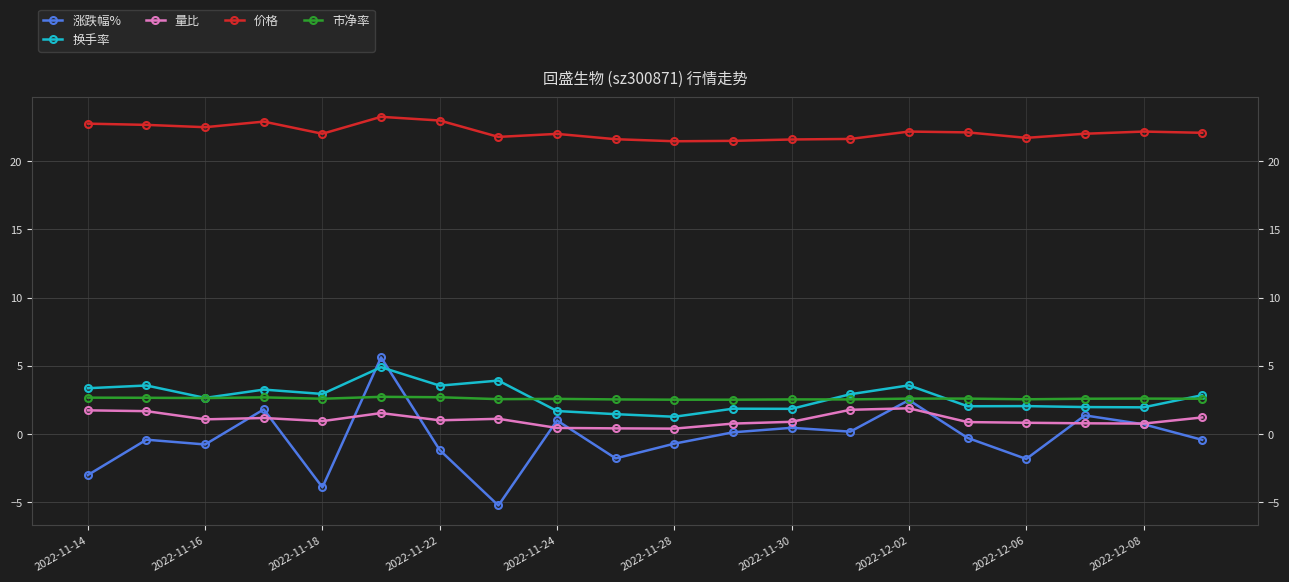

List the series in order of their peak value, highest first.

价格, 涨跌幅%, 换手率, 市净率, 量比